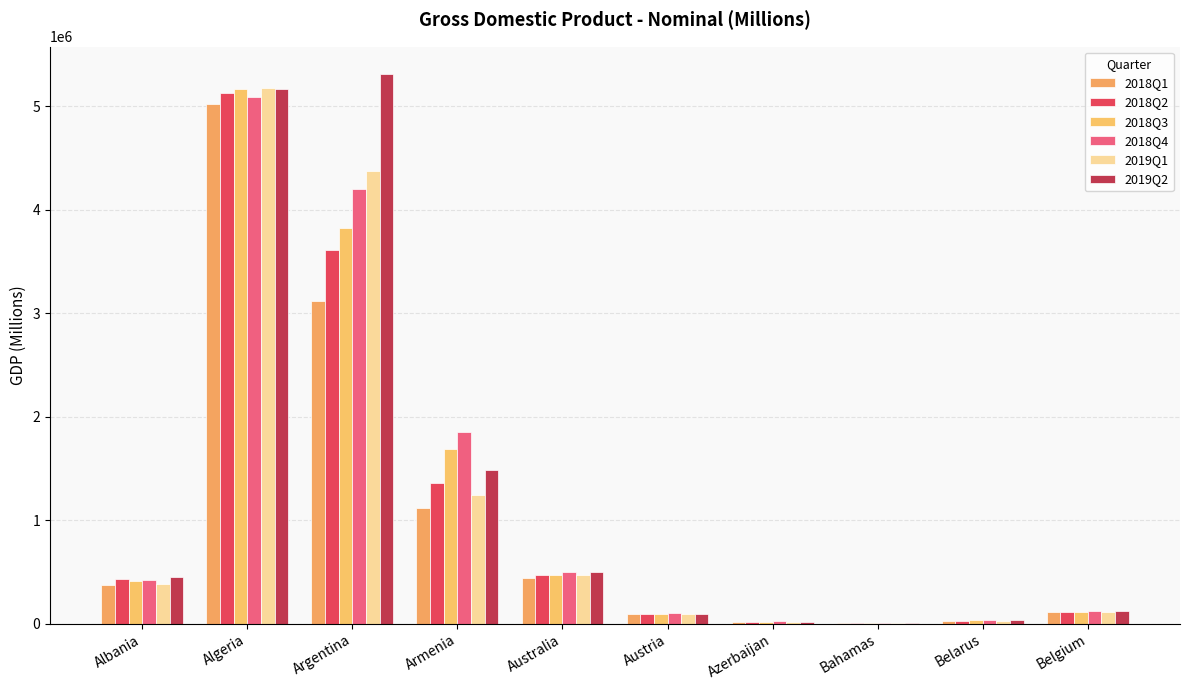

How many series are shown in this chart?

6